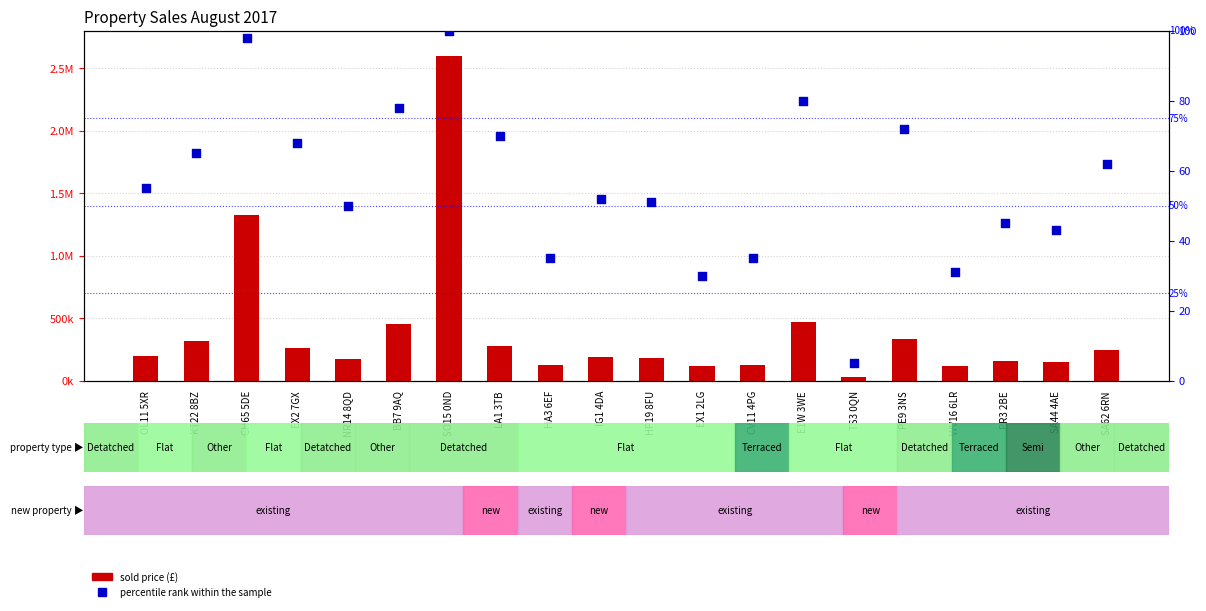

Which series has the largest total across all categories?

sold price (£)